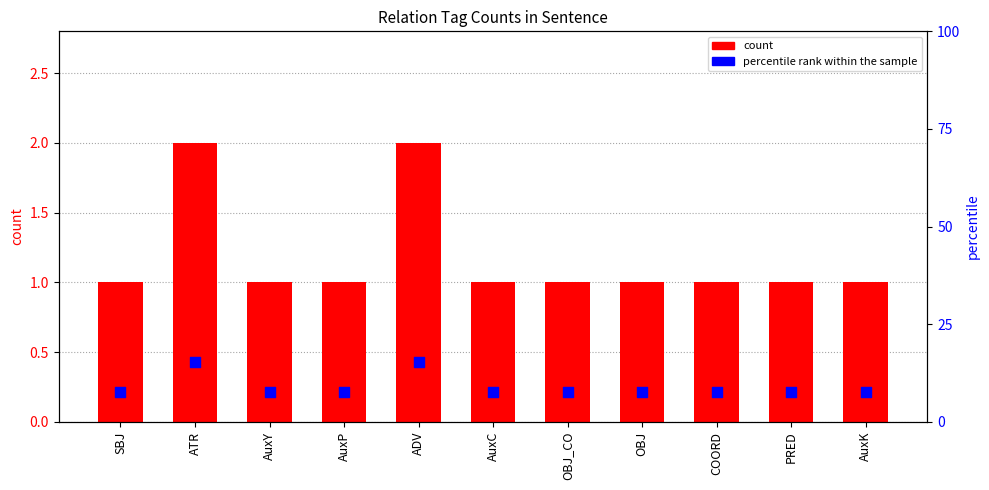

At which category is the sum across all series the highest?

ATR